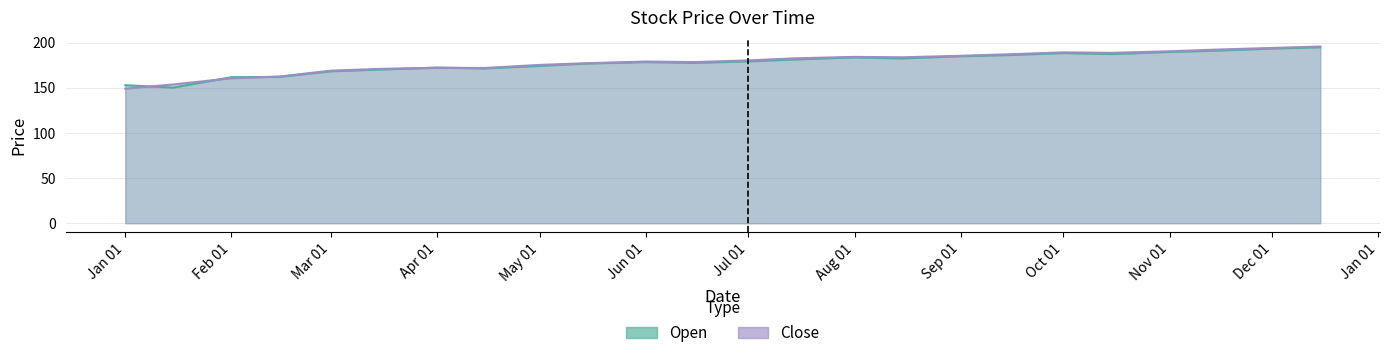

What is the minimum value shown in the chart?

149.0